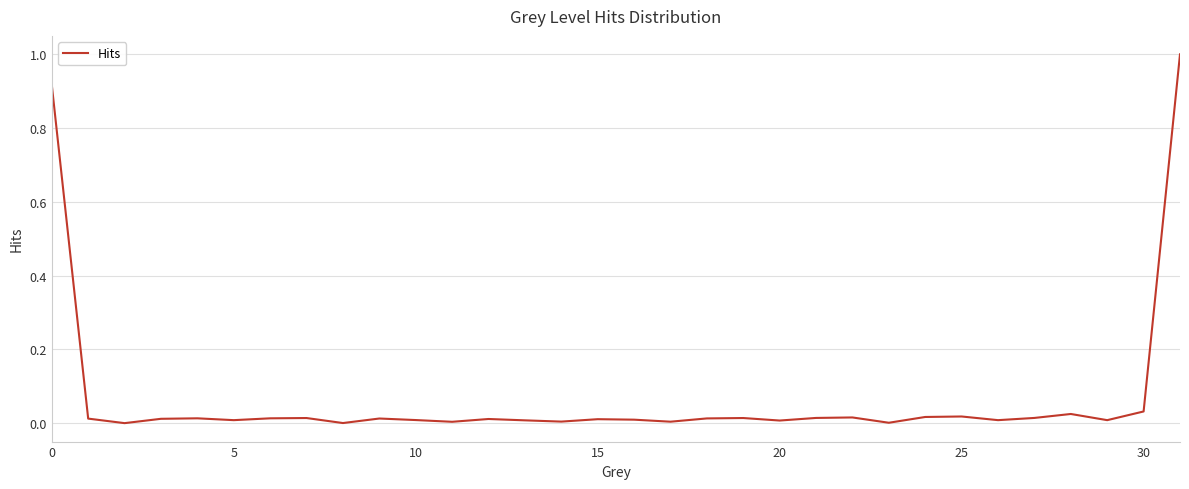

What is the maximum value shown in the chart?

1.0